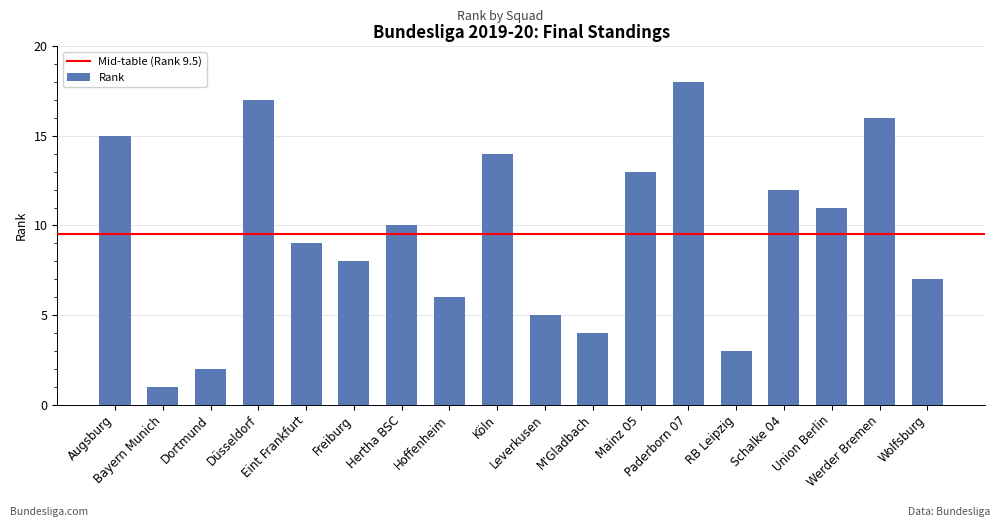

How many data points are less than 10?

9